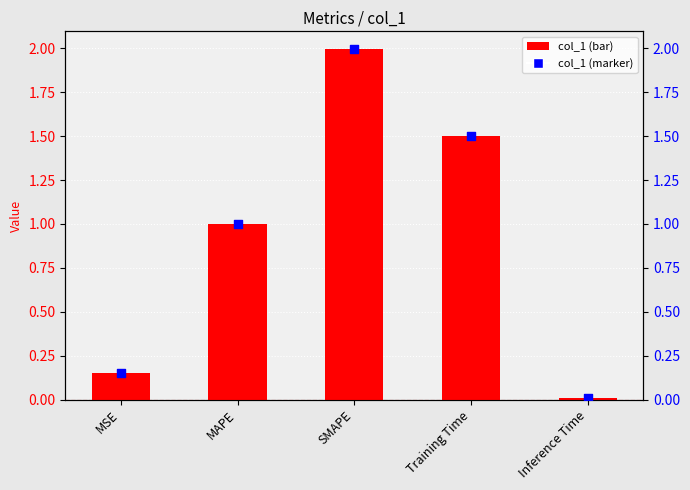

At which category is the sum across all series the highest?

SMAPE